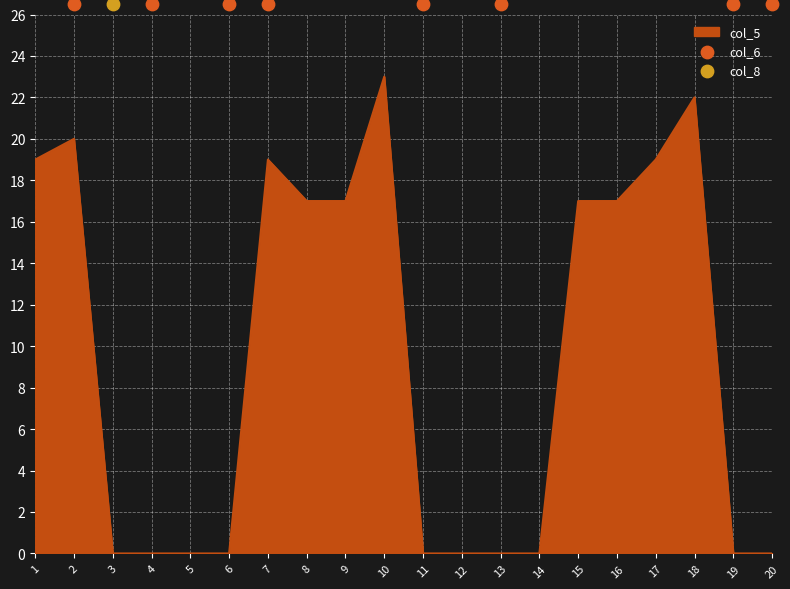

Which series reaches the maximum Y coordinate?

col_5